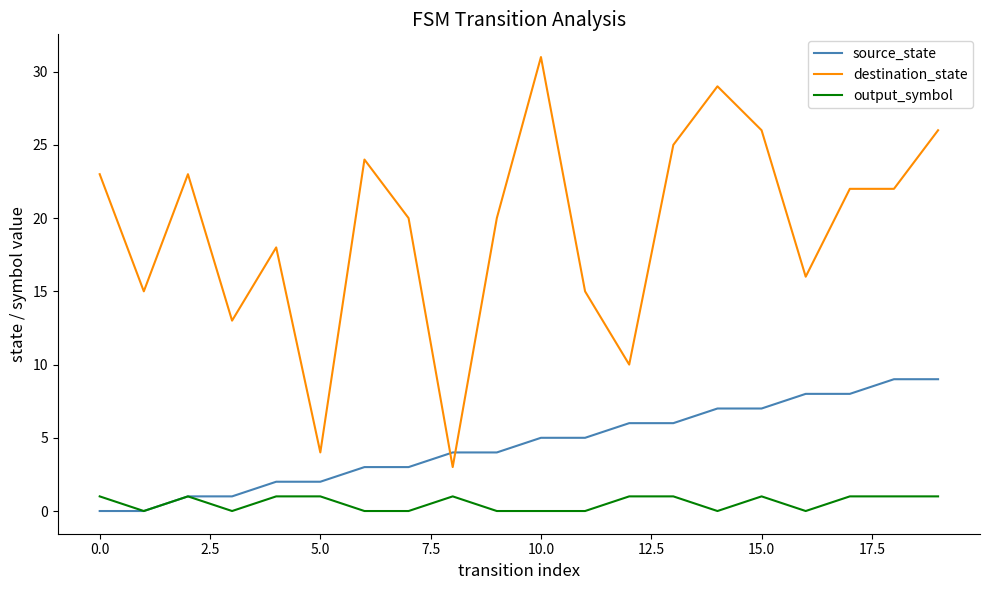

What are all the series names shown in the legend?

source_state, destination_state, output_symbol